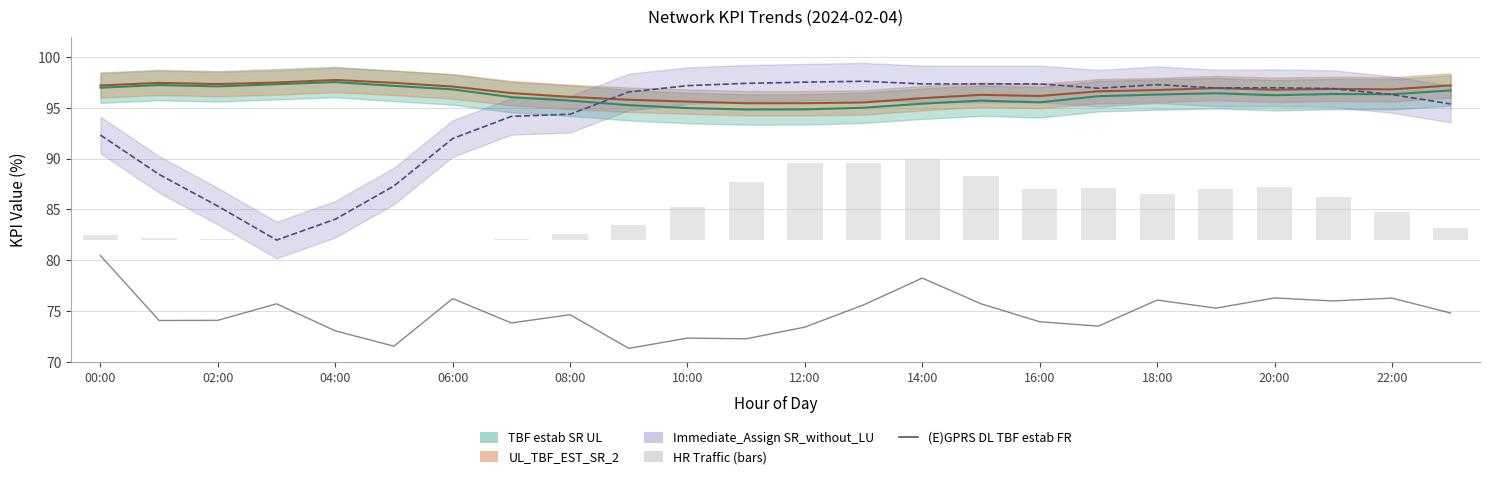

Is it true that (E)GPRS DL TBF estab FR equals 78.2 at 14:00?

True